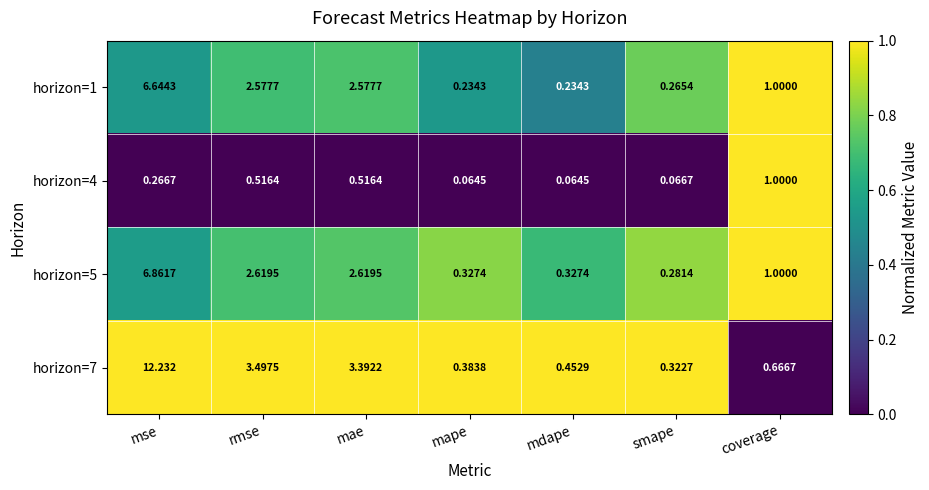

Which label corresponds to the largest value in the chart?

mse